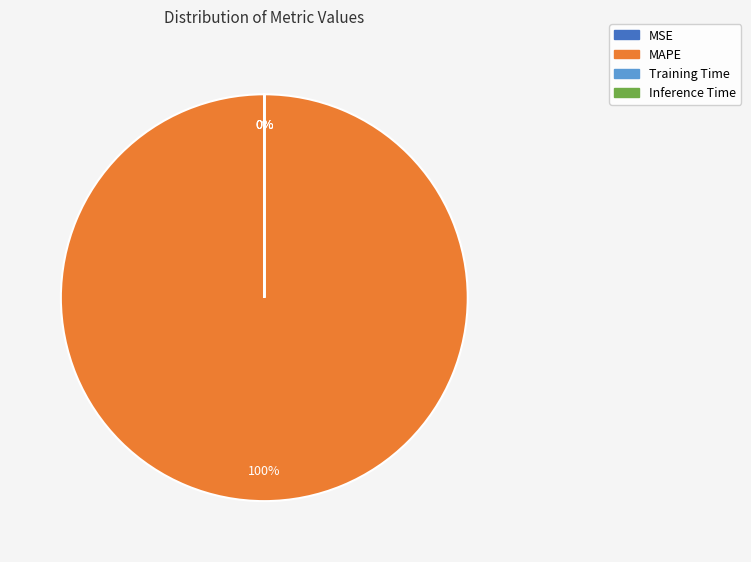

Does any single category account for the majority?

Yes